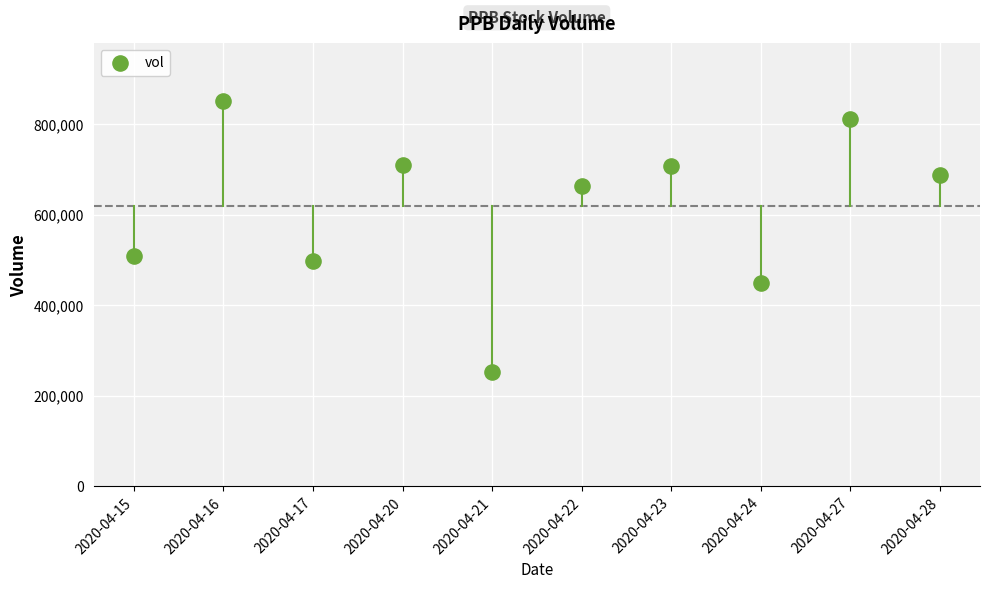

What is the average Y value?

614440